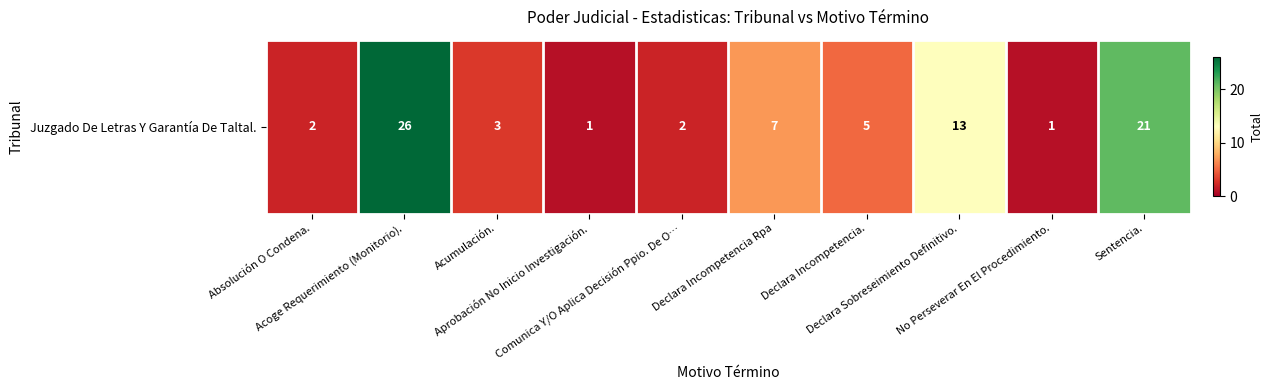

Reading right to left, list all the values displayed in this chart.

21	1	13	5	7	2	1	3	26	2